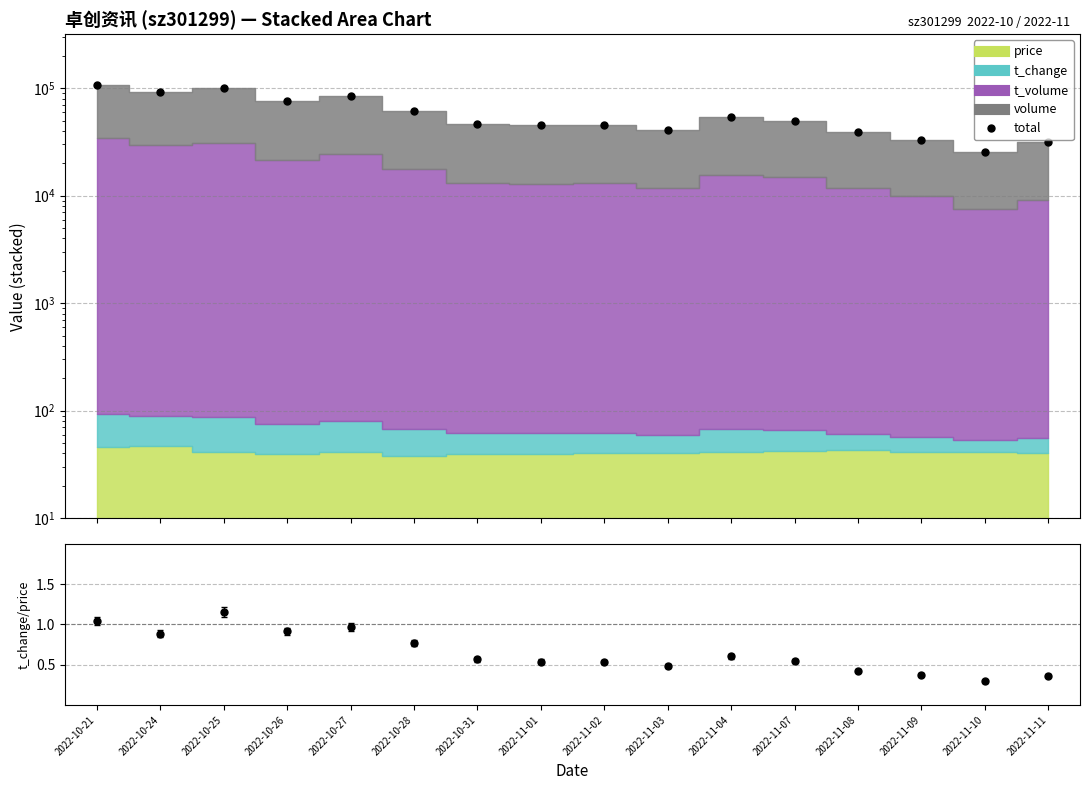

At which label does the data first exceed 49668?

2022-10-21